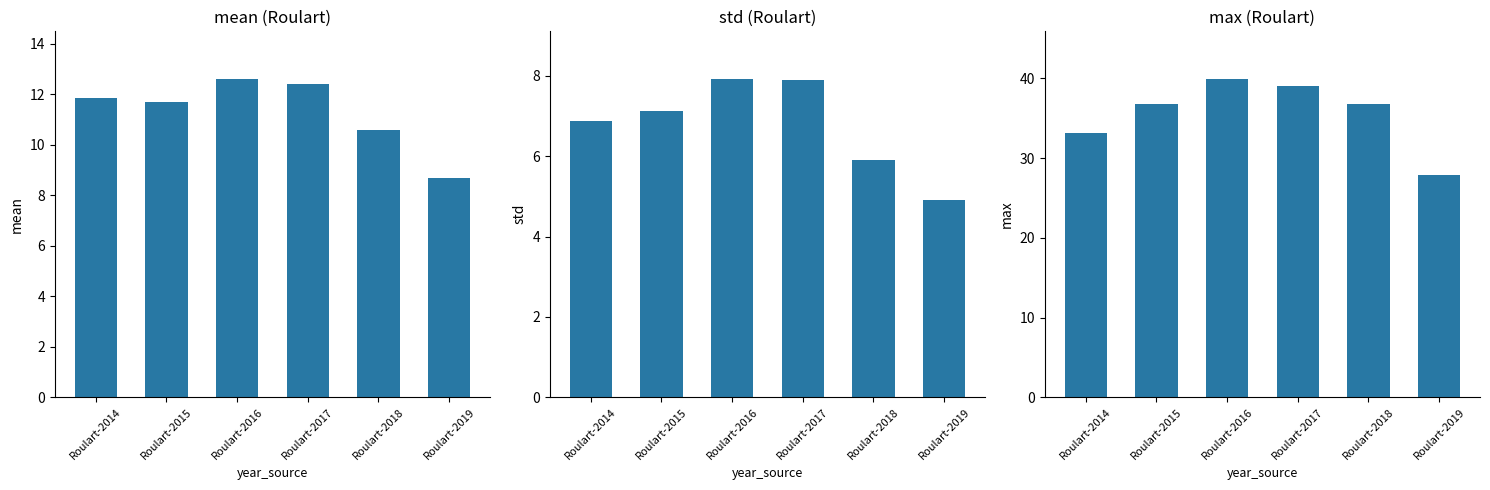

How many groups of bars are there?

6